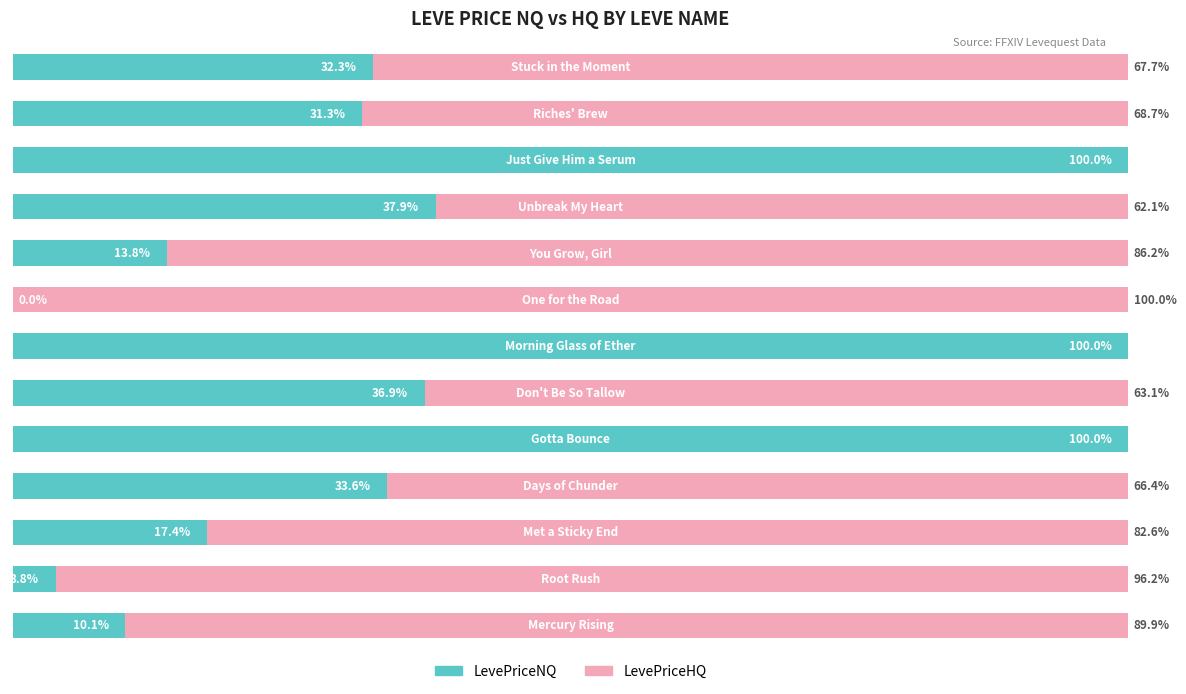

What are all the series names shown in the legend?

LevePriceNQ, LevePriceHQ